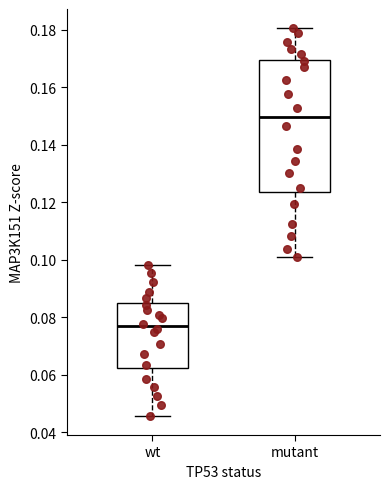

Reading left to right, transcribe this box plot: for each box, give where its median line is, the range the box spans, and where its two whiskers end, as read against the y-axis. The values are not printed on the chart, so give them approximately, as read against the axis.

wt: median 0.076, box 0.062 to 0.084, whiskers 0.046 to 0.098
mutant: median 0.150, box 0.124 to 0.170, whiskers 0.102 to 0.180